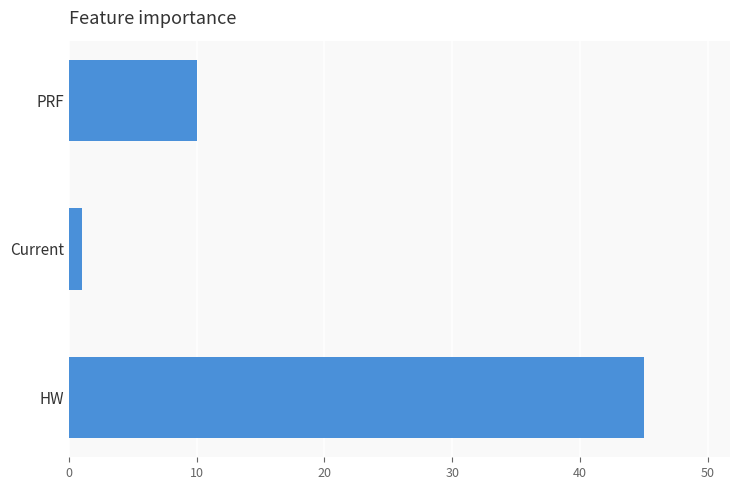

At which category does the chart reach its minimum across all series?

Current